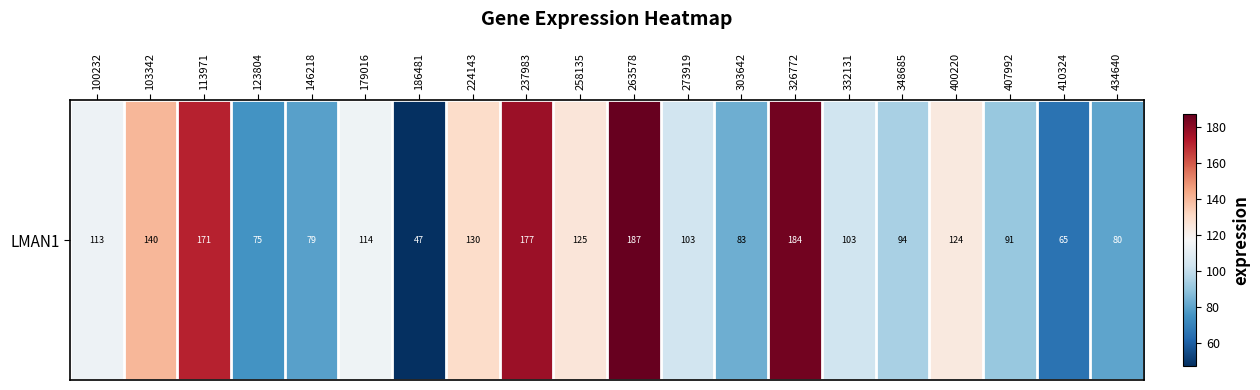

Approximately how many times larger is the value at 407992 compared to 434640?

1.1